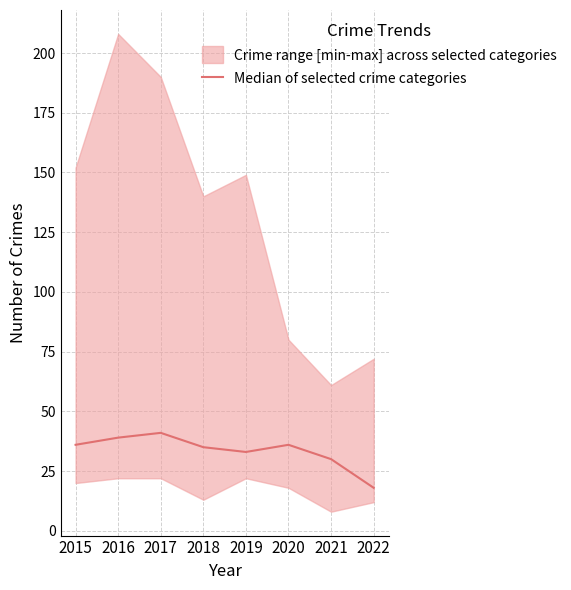

What is the smallest value displayed?

18